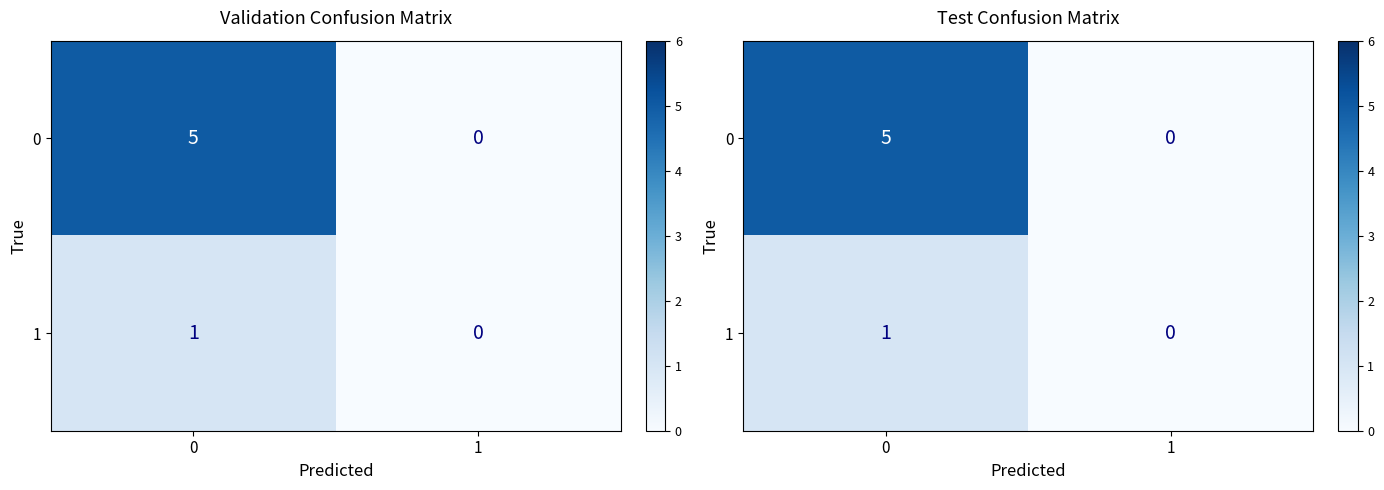

Which category has the lowest value across all series?

1